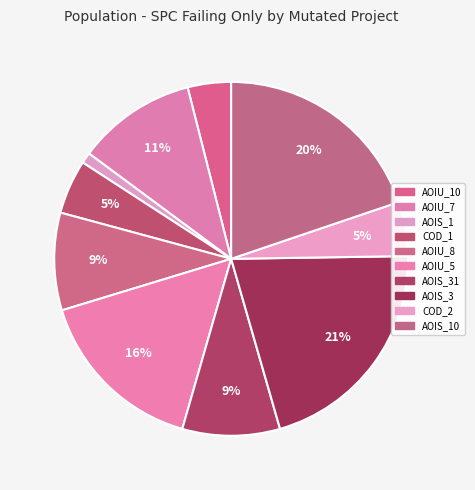

How many segments does this pie chart have?

10